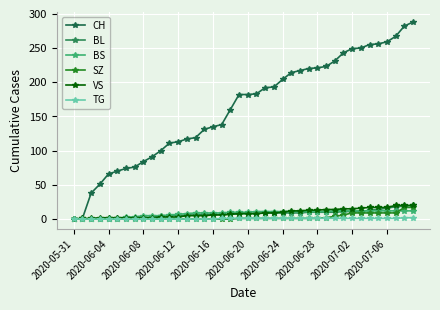

Reading left to right, extract all data points from this chart.

CH: 0	1	38	51	66	70	74	76	84	91	100	111	113	117	119	131	135	138	160	182	182	183	192	193	204	214	217	220	221	223	231	243	249	250	255	256	259	267	282	288
BL: 0	0	0	0	0	0	1	2	2	3	4	5	5	6	6	7	7	7	7	8	8	8	9	9	9	9	9	10	10	10	10	11	11	11	13	14	16	18	19	20
BS: 0	0	0	0	1	1	3	3	5	5	5	6	7	8	9	9	9	9	10	10	10	11	11	11	11	11	11	11	11	11	12	12	12	12	12	12	12	12	12	12
SZ: 0	0	0	0	0	0	0	0	0	0	0	0	0	0	0	0	0	0	0	1	1	1	1	1	1	1	1	1	1	2	4	6	9	9	9	9	9	9	17	17
VS: 0	1	1	2	2	2	2	2	2	2	3	3	3	5	5	5	6	6	7	8	8	8	9	9	10	12	12	13	13	14	14	15	15	16	17	17	17	20	20	20
TG: 0	0	0	0	0	0	0	0	0	0	0	0	0	0	0	0	0	1	1	1	1	1	1	1	1	1	1	1	1	1	1	1	1	1	1	1	1	1	2	2